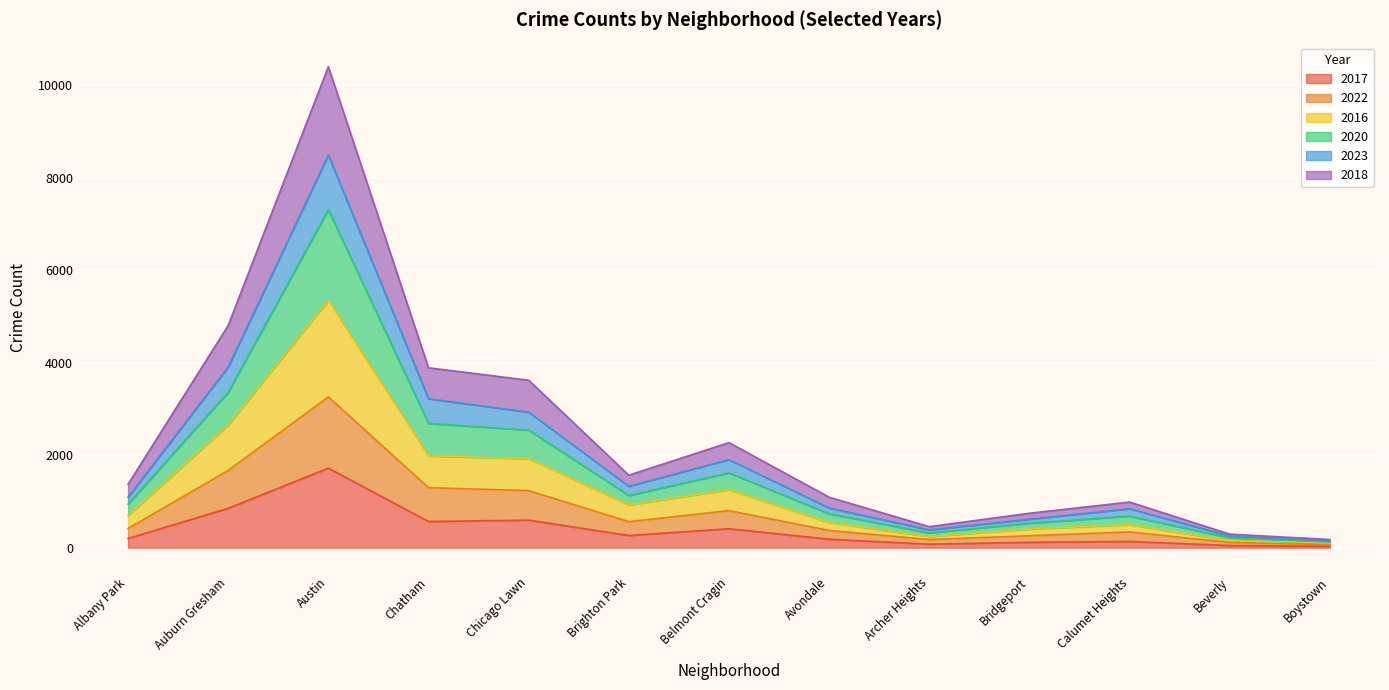

At which category is the sum across all series the highest?

Austin